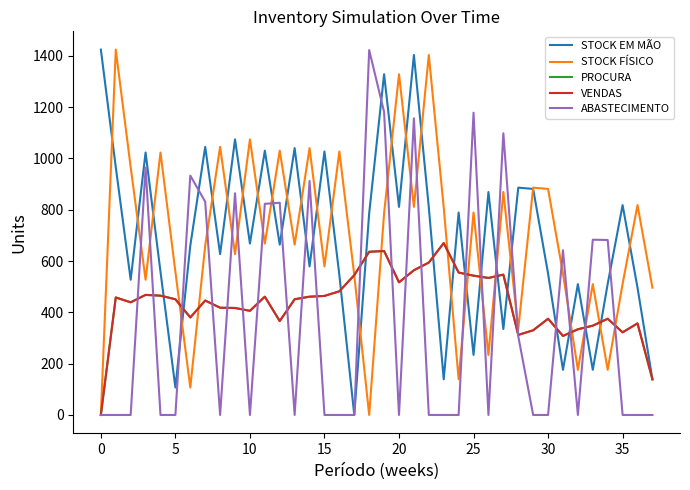

Which series has the widest spread of values?

STOCK EM MÃO